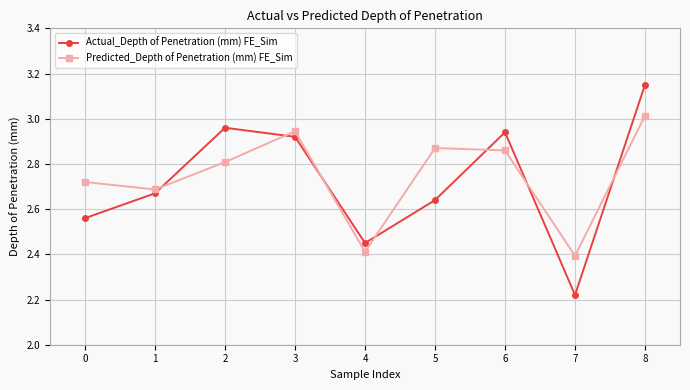

Is this an area chart (filled region under the line)?

No